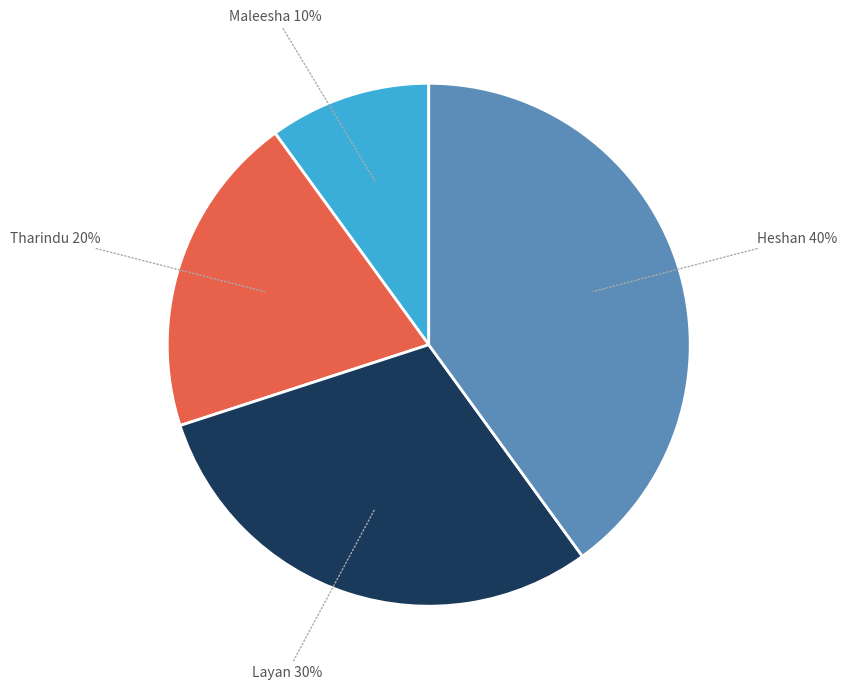

To the nearest percent, what is the difference between the largest and smallest slice percentages?

30%